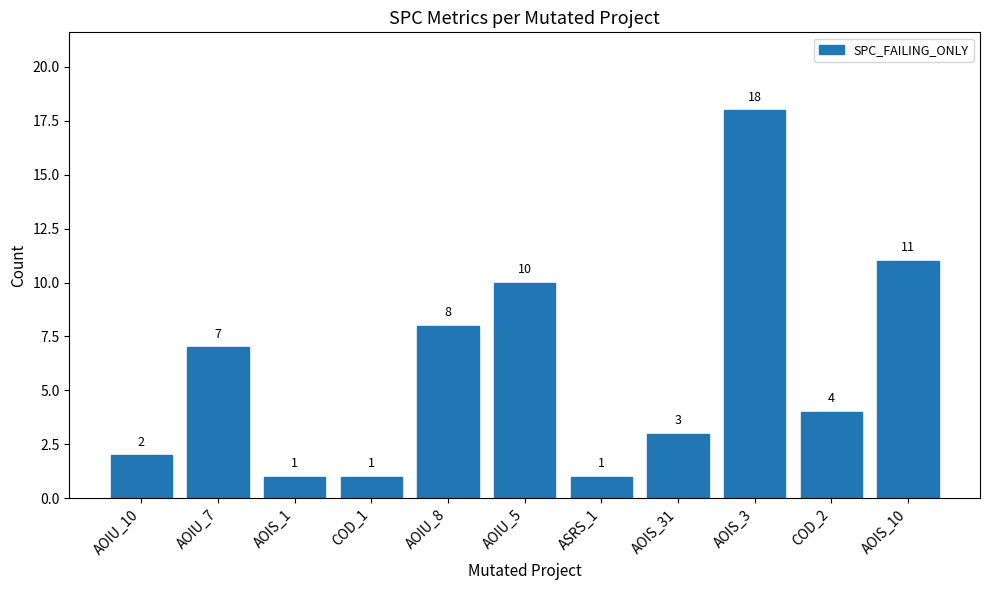

Reading left to right, transcribe all the data shown in this chart.

AOIU_10=2	AOIU_7=7	AOIS_1=1	COD_1=1	AOIU_8=8	AOIU_5=10	ASRS_1=1	AOIS_31=3	AOIS_3=18	COD_2=4	AOIS_10=11